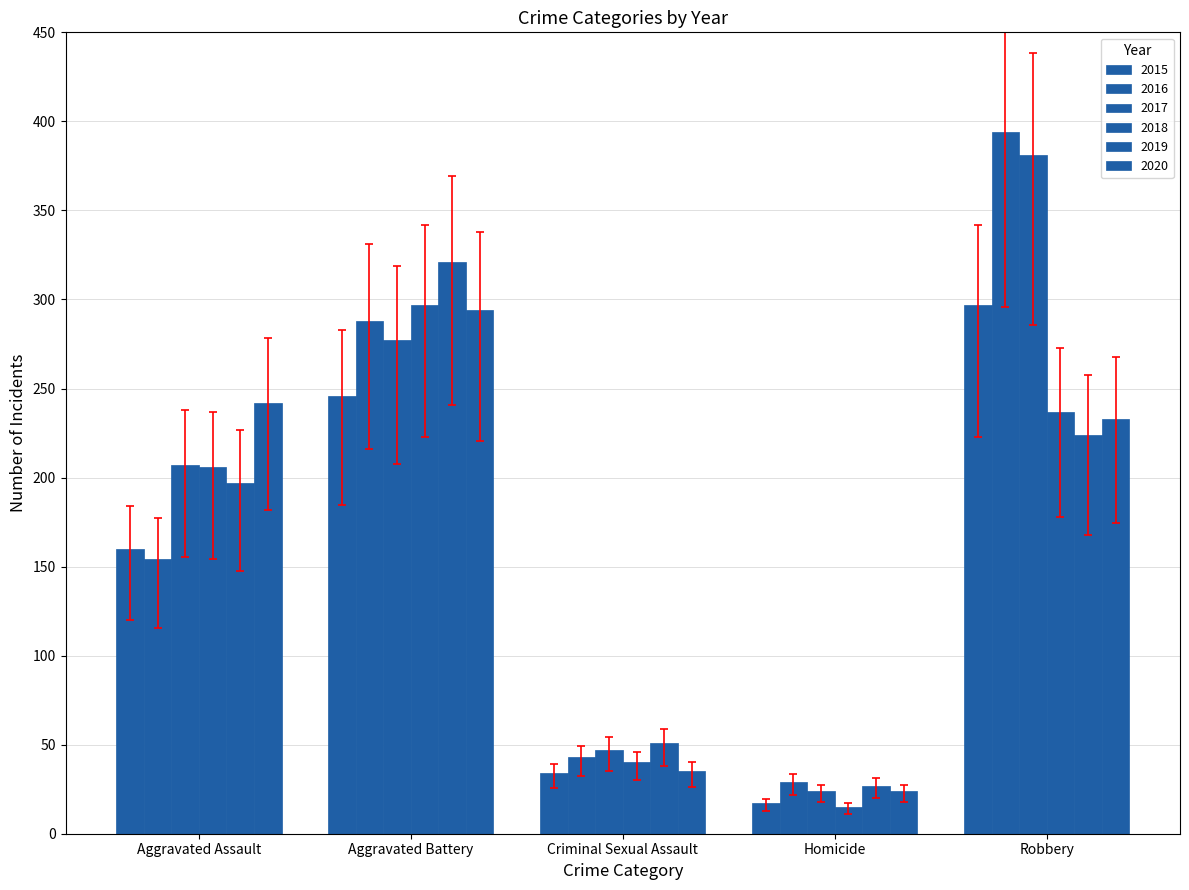

Are the bars grouped side by side (vs. stacked)?

Yes